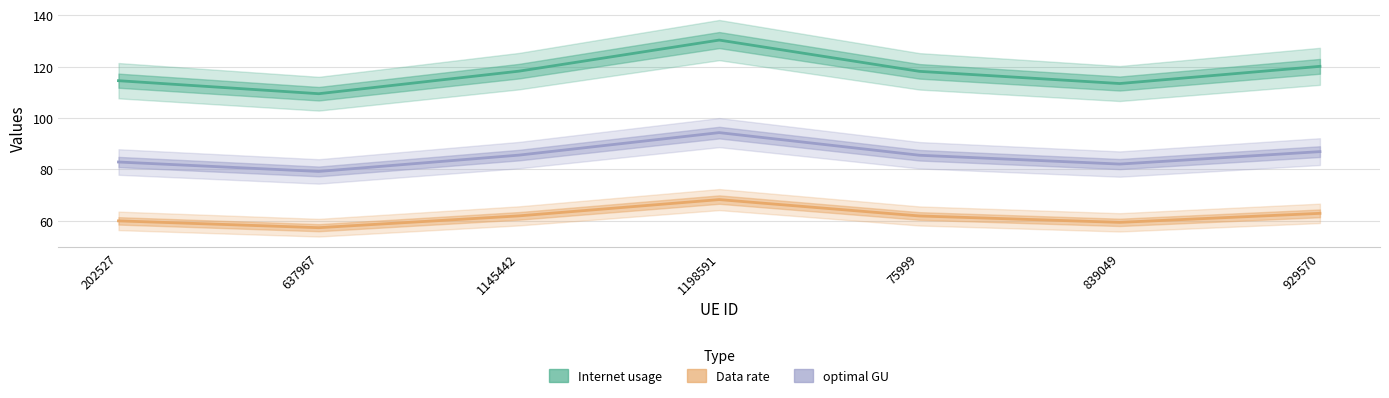

Reading left to right, transcribe all the data shown in this chart.

Internet usage: 202527=114.6	637967=109.5	1145442=118.3	1198591=130.4	75999=118.2	839049=113.4	929570=120.1
Data rate: 202527=60.0	637967=57.3	1145442=61.9	1198591=68.3	75999=61.9	839049=59.4	929570=62.9
optimal GU: 202527=82.9	637967=79.2	1145442=85.6	1198591=94.3	75999=85.5	839049=82.1	929570=86.9